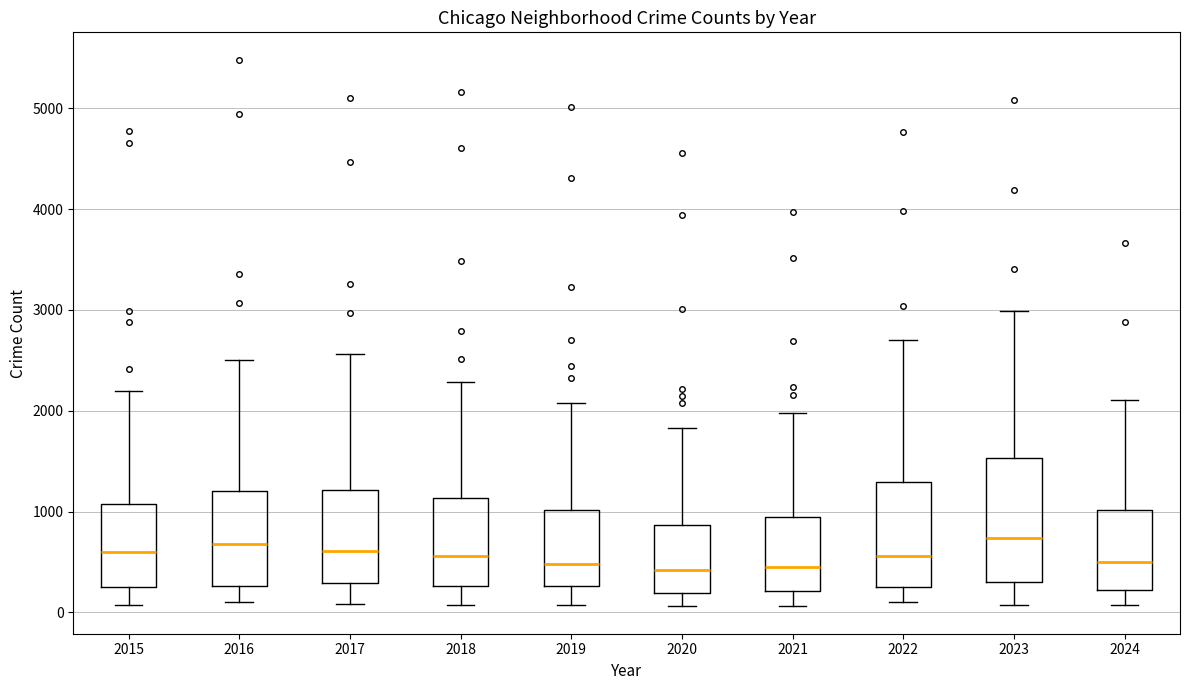

Reading left to right, read every box against the y-axis: the position of its median line, the range the box covers, and the ends of its whiskers. The values are not printed on the chart, so give them approximately, as read against the axis.

2015: median 600, box 300 to 1100, whiskers 100 to 2200
2016: median 700, box 300 to 1200, whiskers 100 to 2500
2017: median 600, box 300 to 1200, whiskers 100 to 2600
2018: median 600, box 300 to 1100, whiskers 100 to 2300
2019: median 500, box 300 to 1000, whiskers 100 to 2100
2020: median 400, box 200 to 900, whiskers 100 to 1800
2021: median 500, box 200 to 900, whiskers 100 to 2000
2022: median 600, box 300 to 1300, whiskers 100 to 2700
2023: median 700, box 300 to 1500, whiskers 100 to 3000
2024: median 500, box 200 to 1000, whiskers 100 to 2100